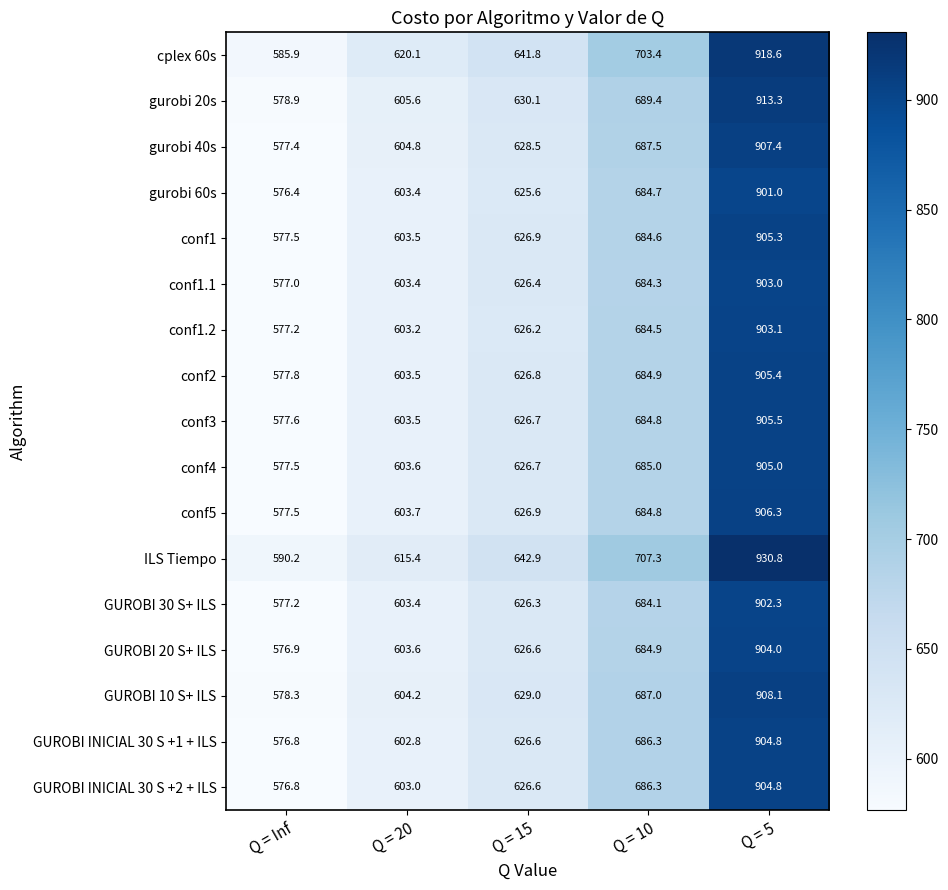

The GUROBI INICIAL 30 S +1 + ILS series shows 1082.5 at Q = 10. True or false?

False